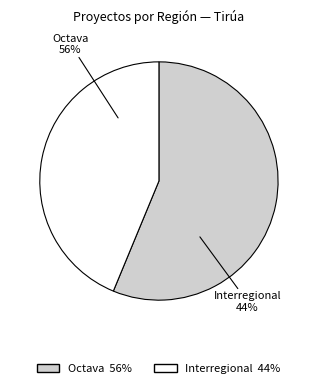

Rank the categories by value from lowest to highest.

Interregional, Octava